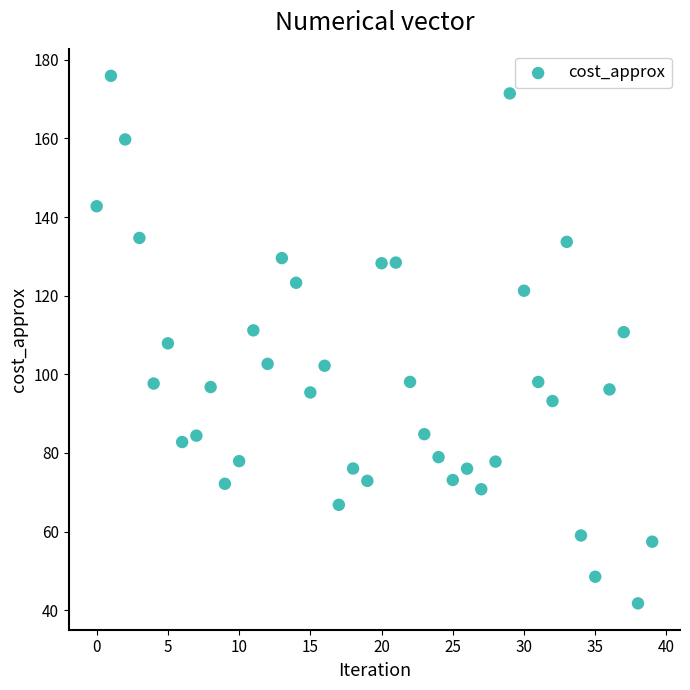

What is the range of Y values (max minus min)?

134.2